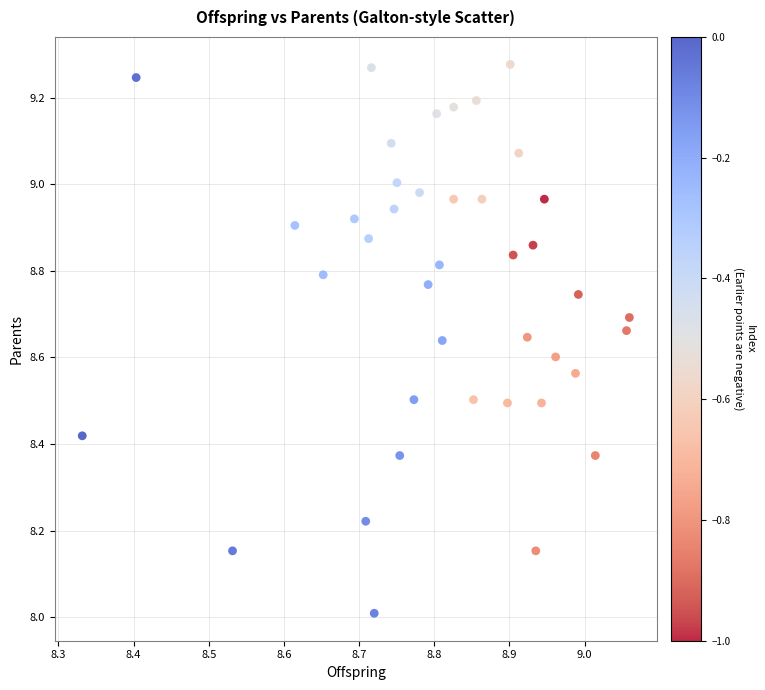

What is the range of Y values (max minus min)?

1.3